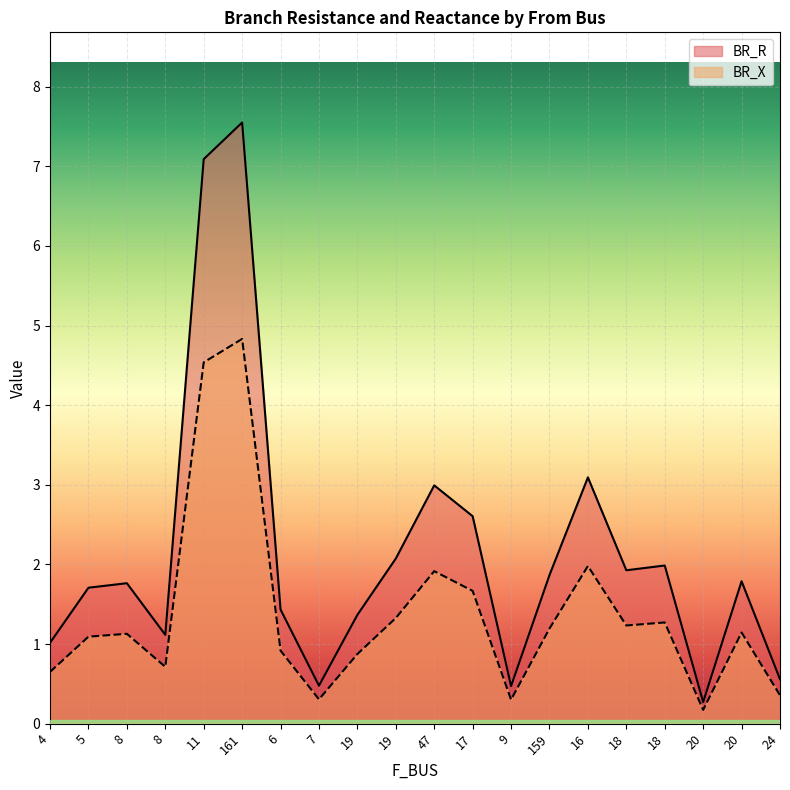

What is the difference between the maximum and second lowest values in the BR_X series?

4.5